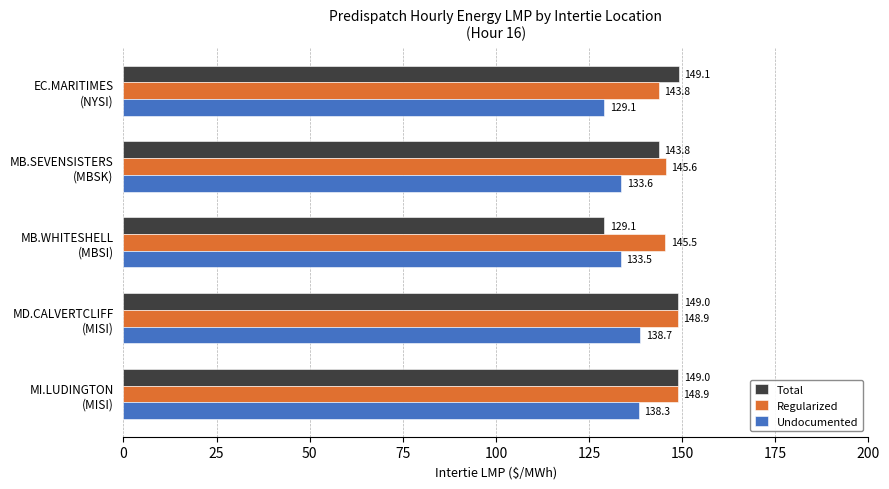

At how many categories does at least one series exceed 132?

5